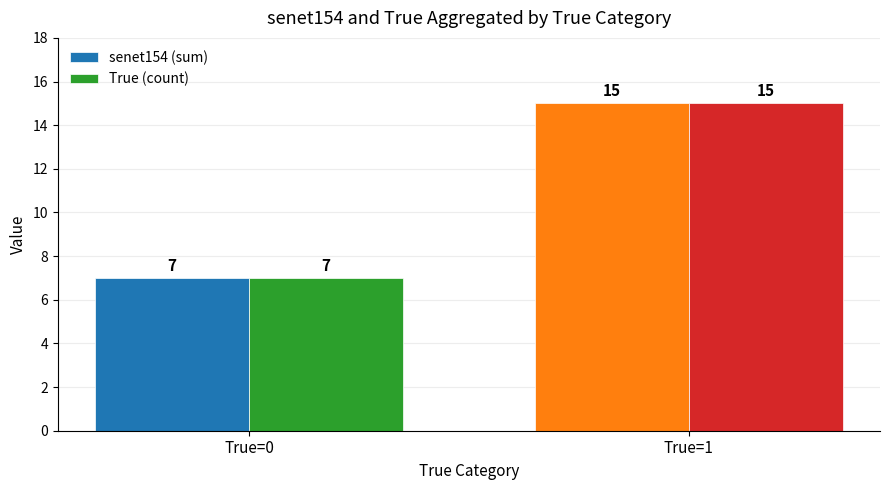

The value of True (count) at True=0 is 11. True or false?

False